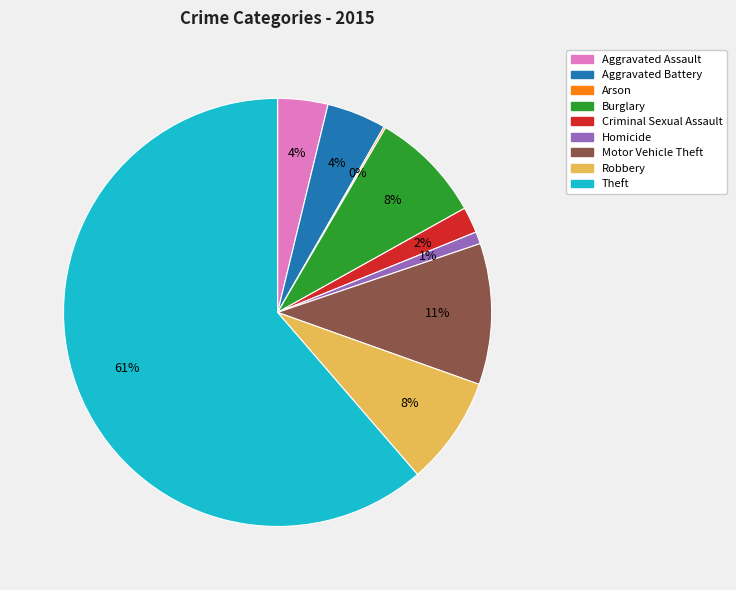

What is the largest slice in the pie chart?

Theft